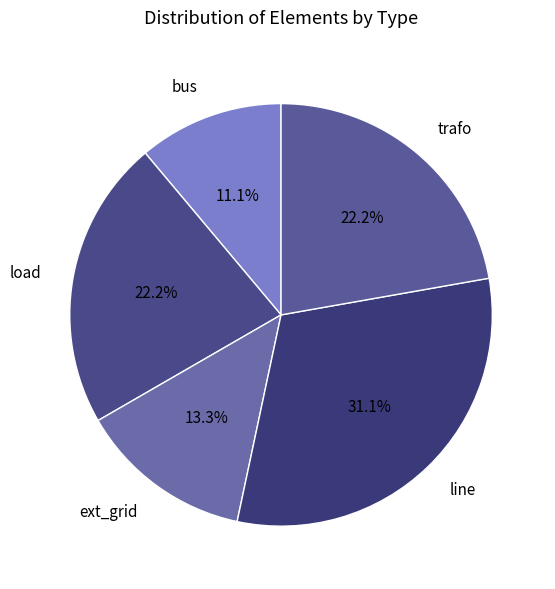

Is trafo the majority of the pie?

No